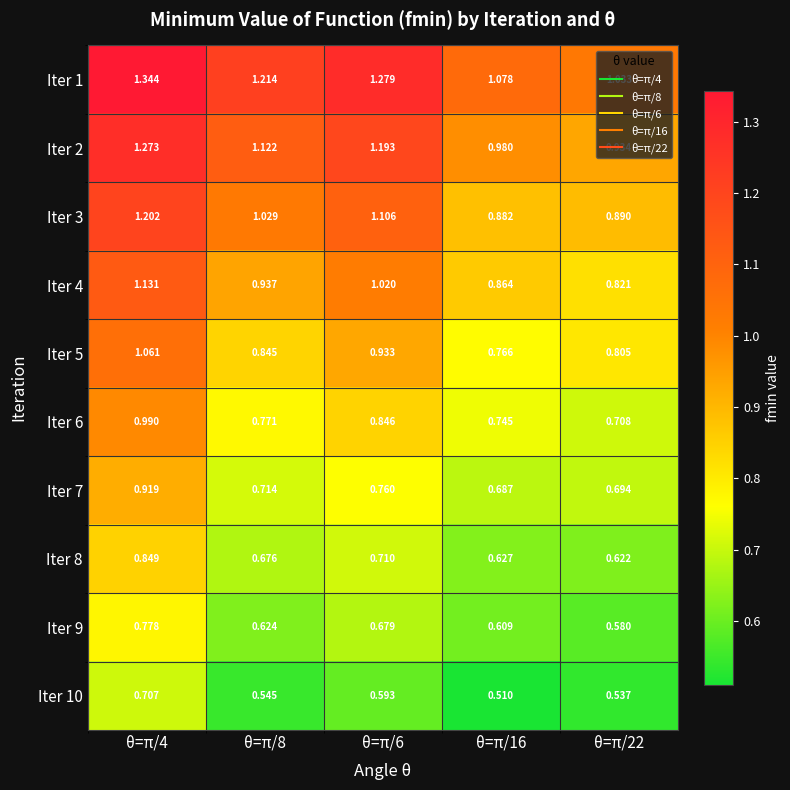

Is the value of Iter 1 at θ=π/6 greater than the value of Iter 8 at θ=π/16?

Yes